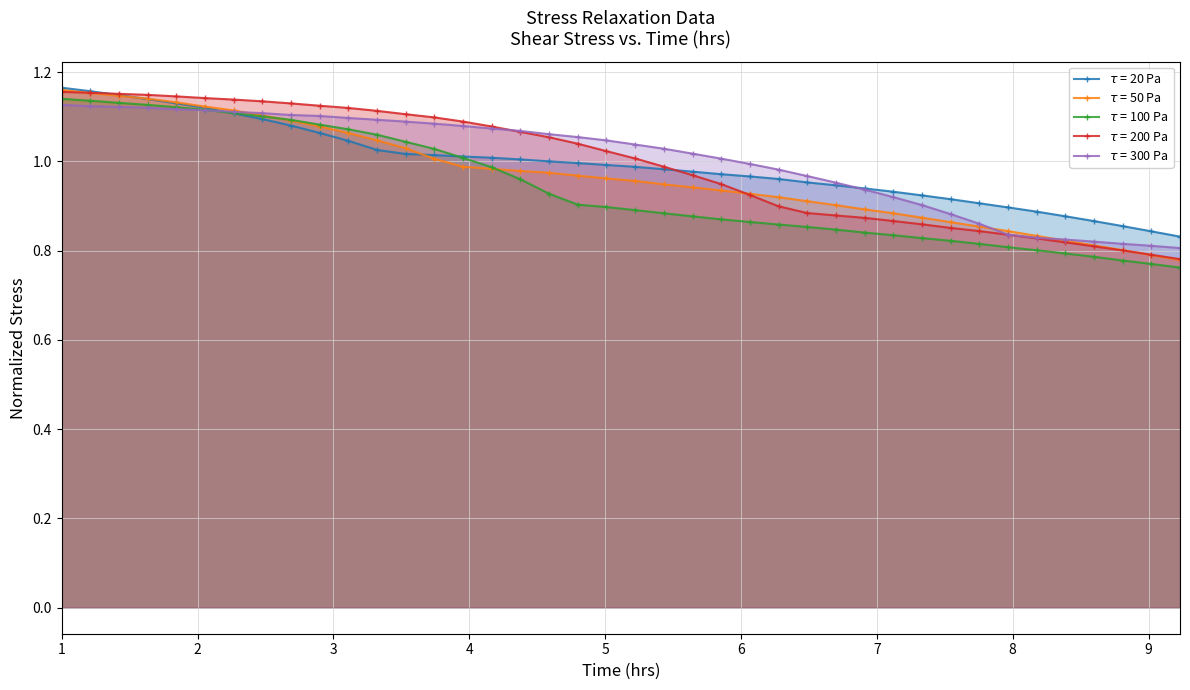

At how many categories does at least one series exceed 0?

40